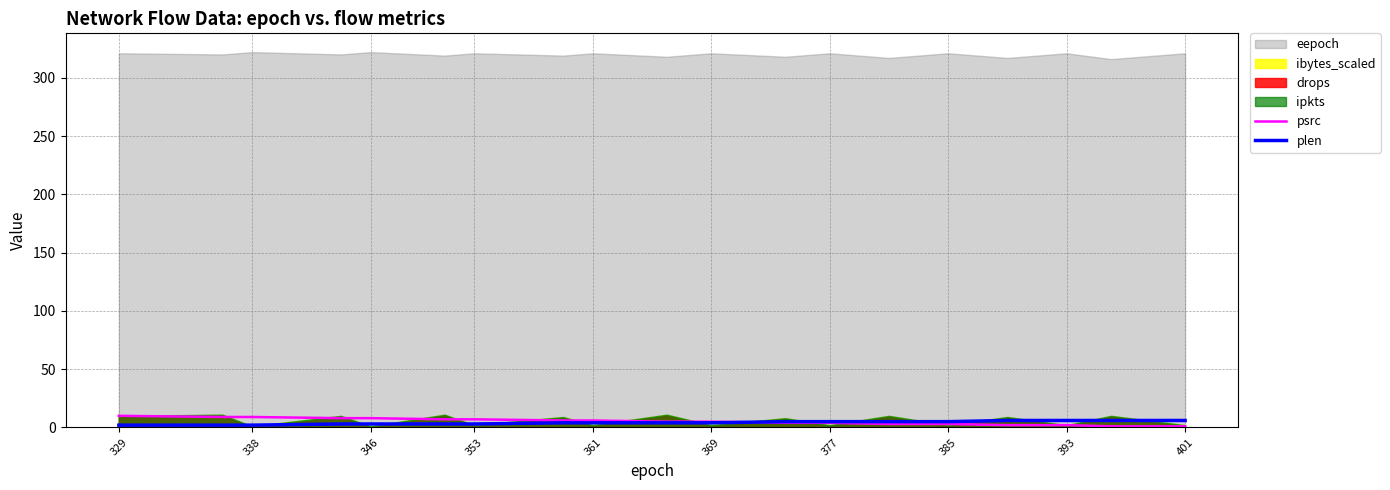

What is the difference between the plen values at 346 and 385?

2